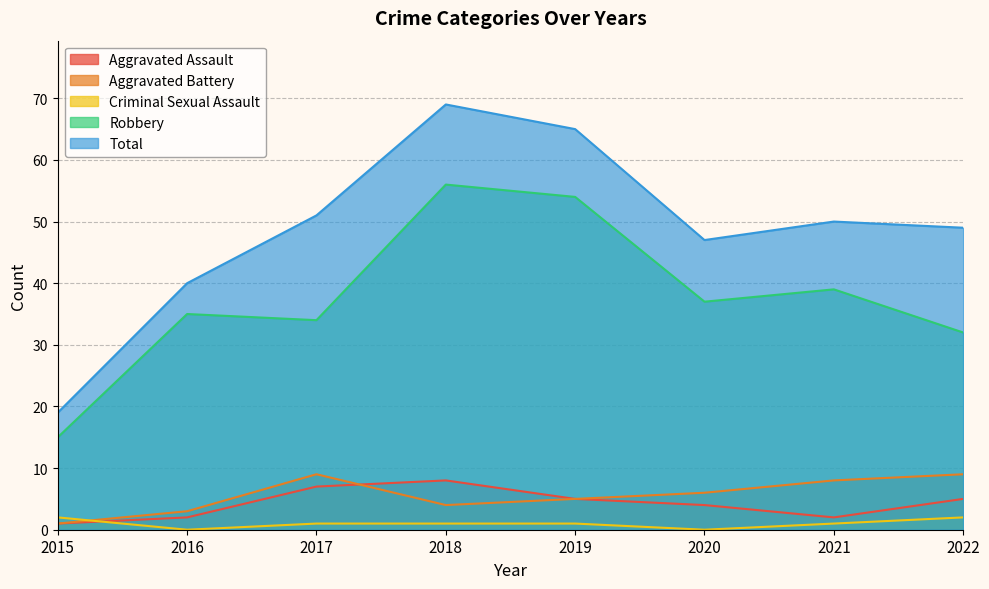

Which series has the largest range (max minus min)?

Total